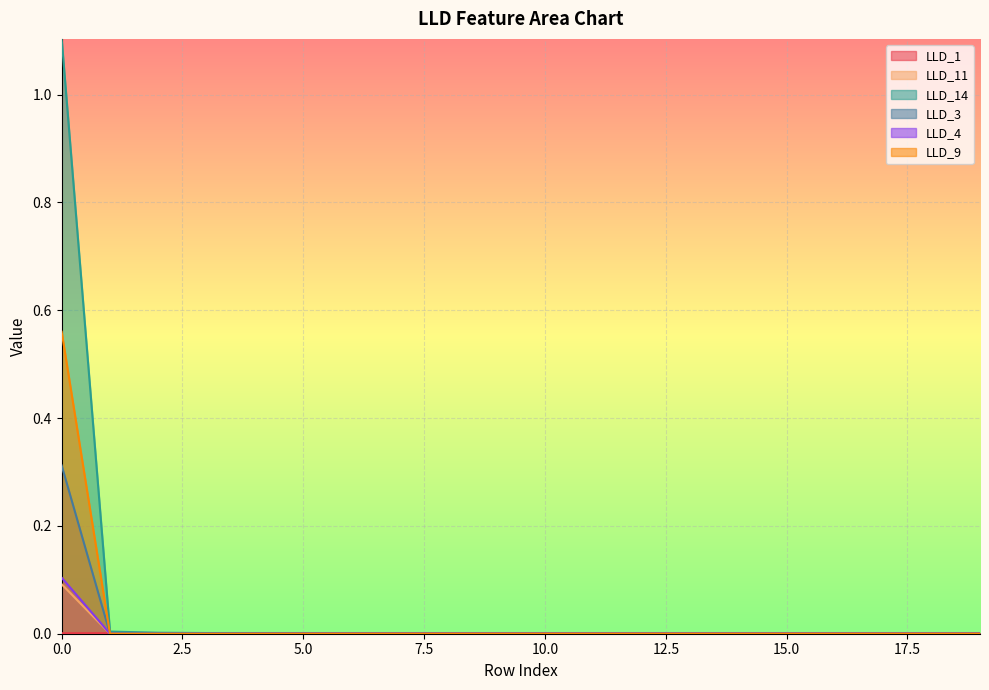

Which series changed the most between 5 and 7?

LLD_14